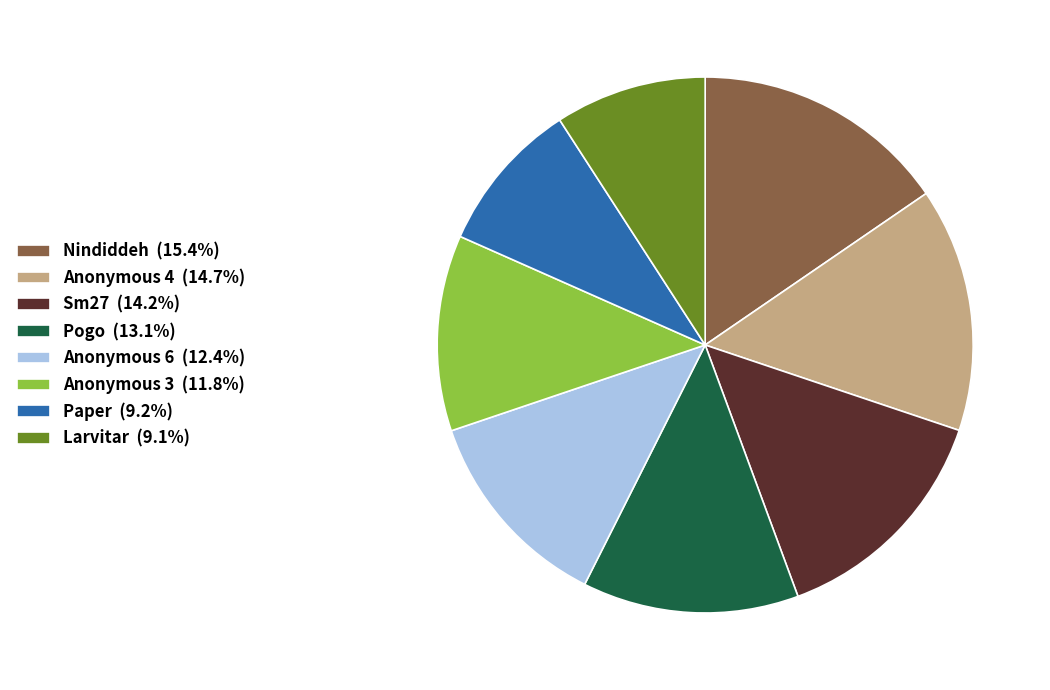

Is there a majority slice in this chart?

No